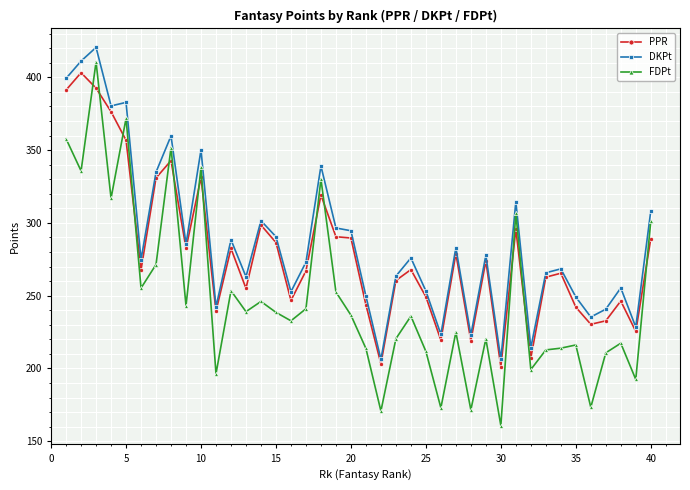

Rank the series by their average value, from lowest to highest.

FDPt, PPR, DKPt